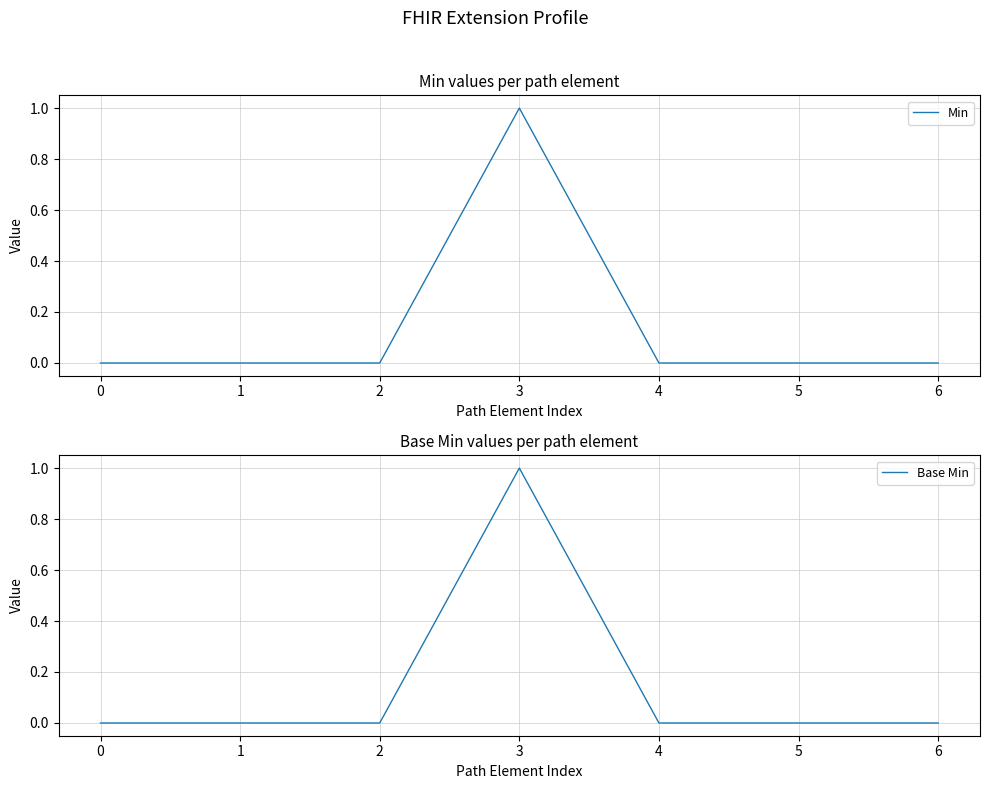

List the labels in order of Min value, largest first.

3, 0, 1, 2, 4, 5, 6